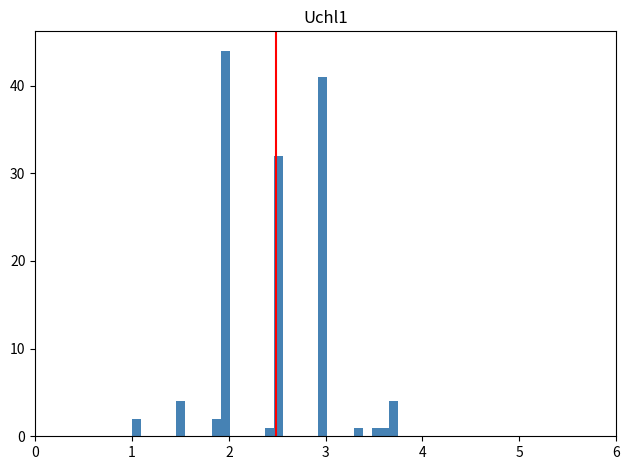

Read against the x-axis, roughly where is the centre of the tallest bar?

2.0